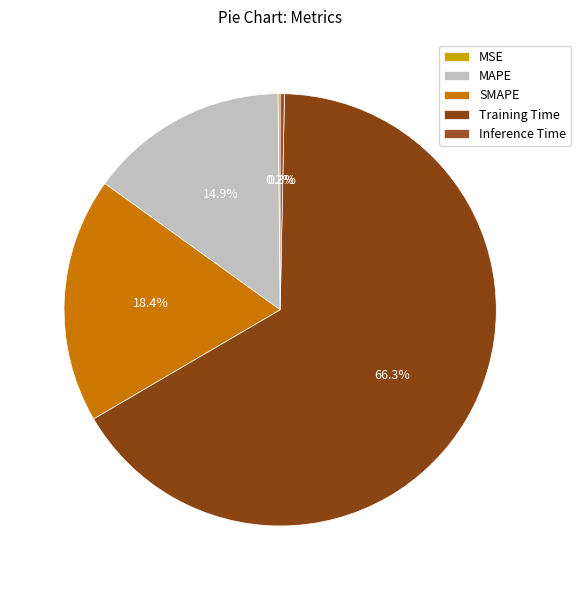

How many slices are in this pie chart?

5